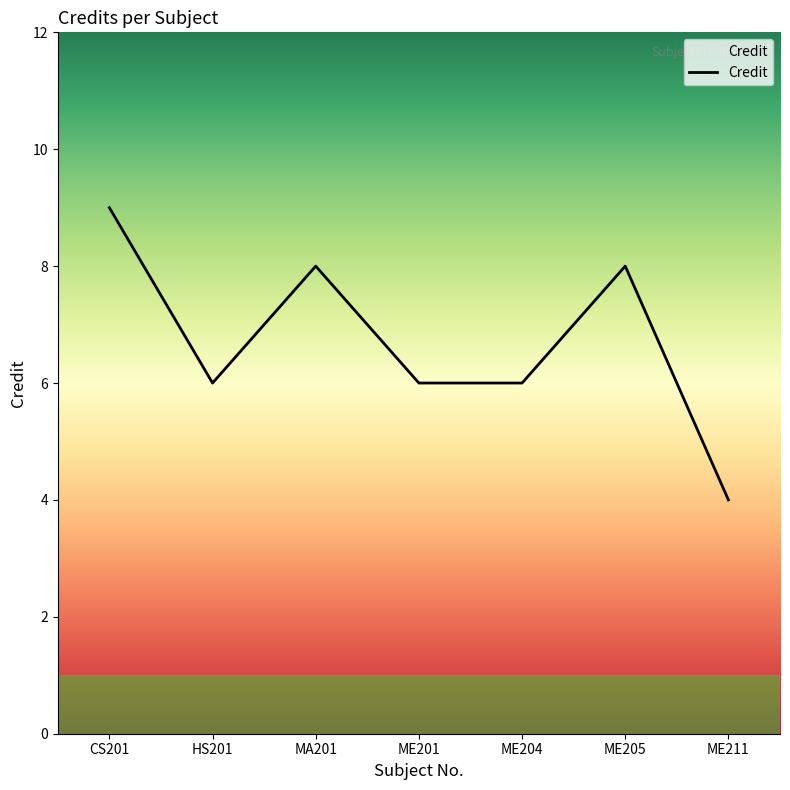

Between MA201 and ME204, which is larger?

MA201